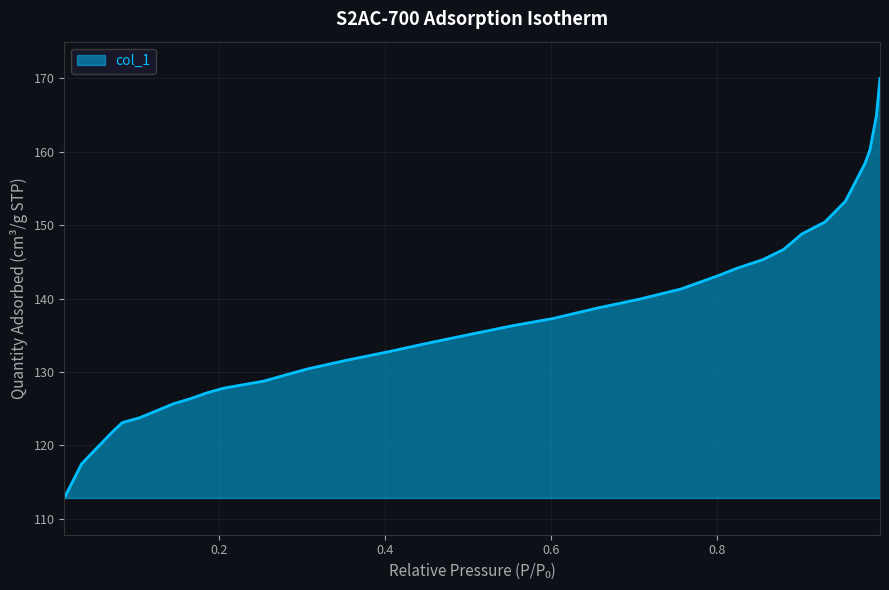

What is the difference between the maximum and minimum values?

57.1